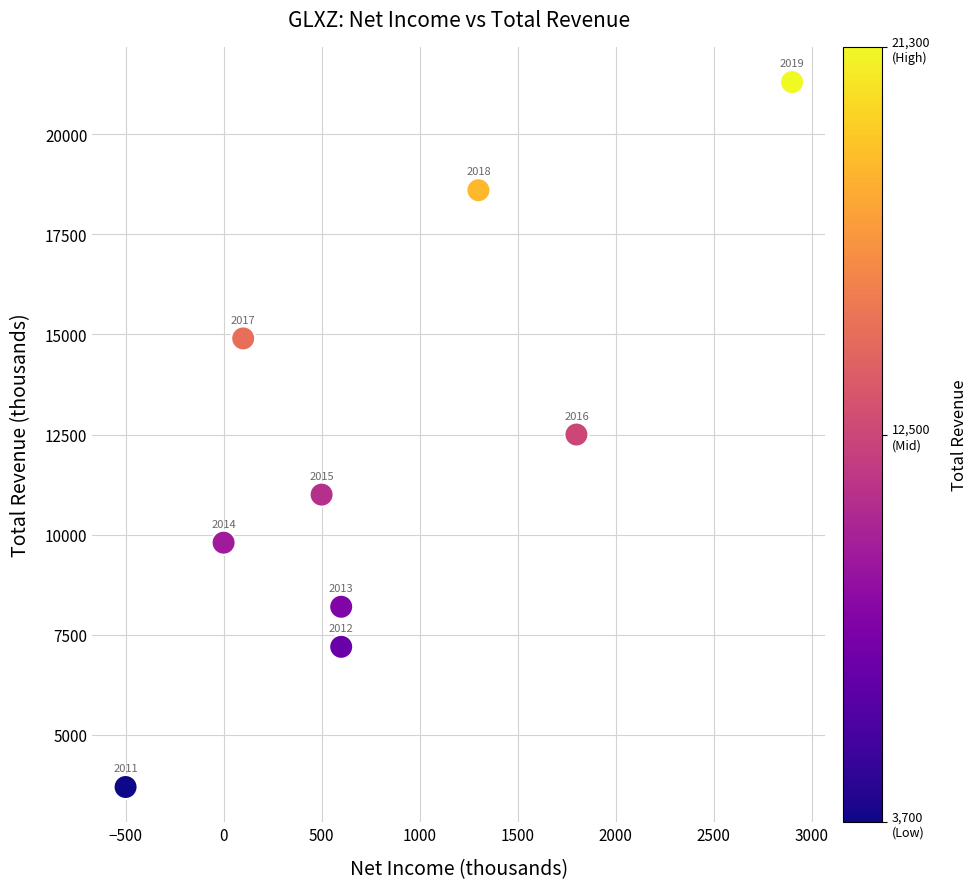

What Y value in the scatter plot is closest to 12500?

12500